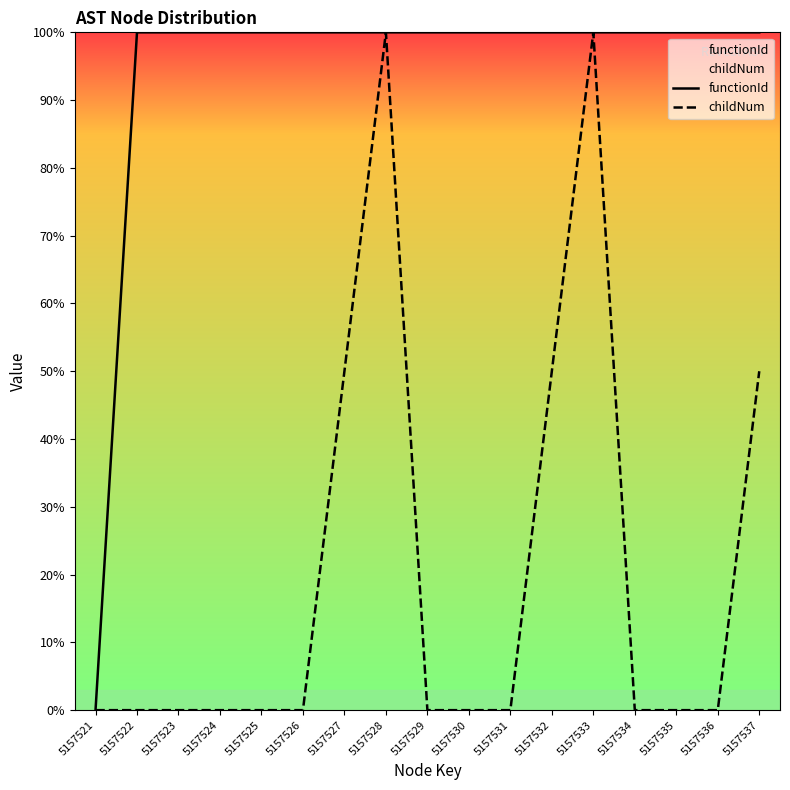

True or false: functionId has a value of 1.4 at 5157532.

False